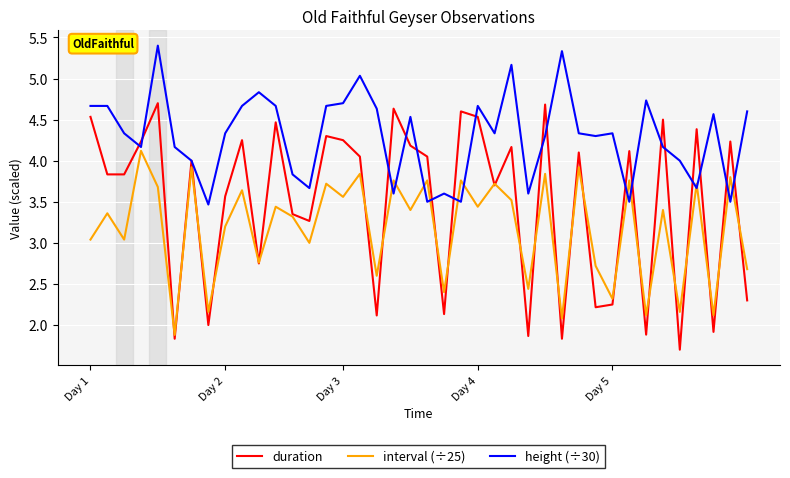

What is the greatest value displayed?

5.4